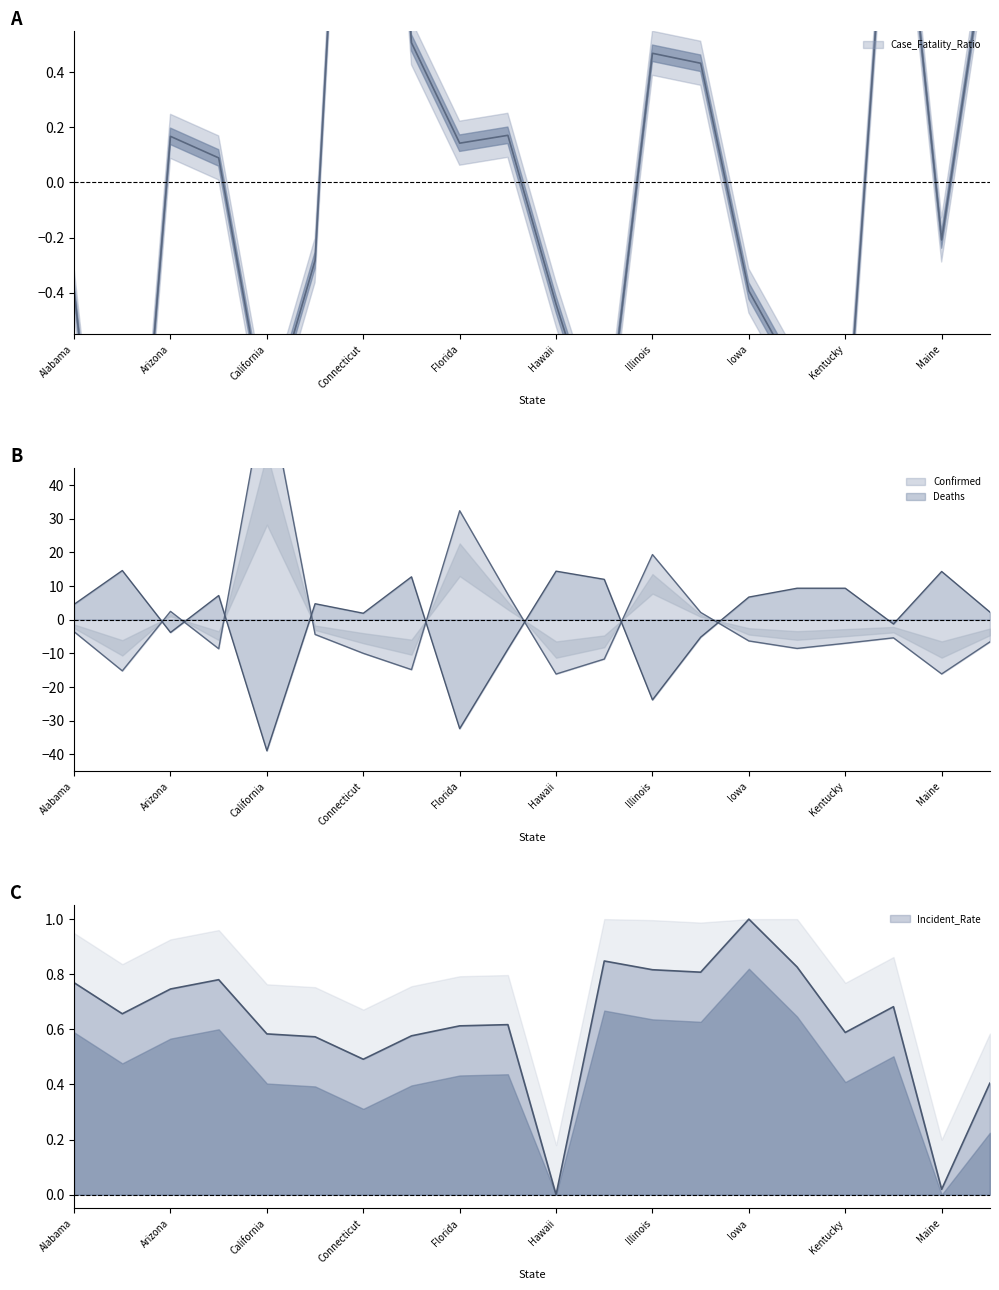

What is the difference between the second highest and minimum values in the Confirmed series?

48.5